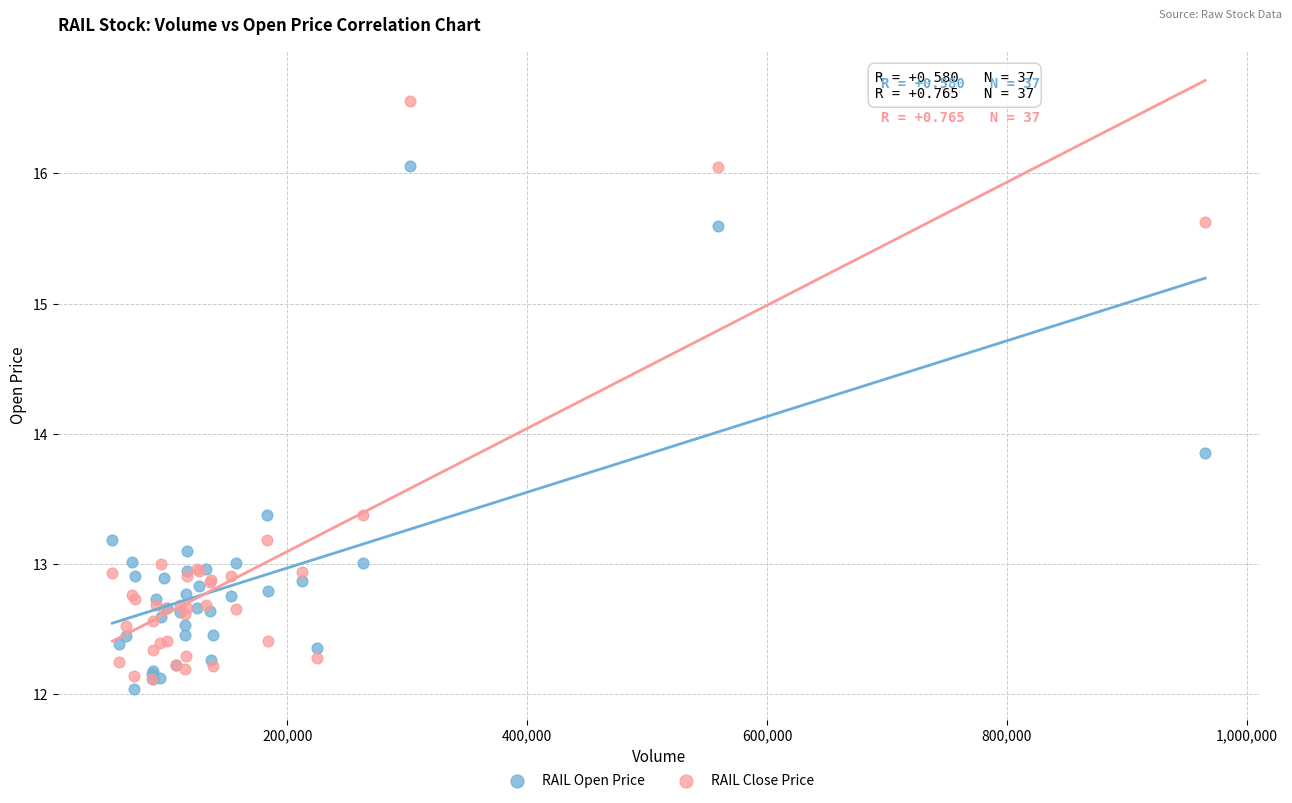

In the RAIL Close Price series, what Y value is closest to 14?

13.4